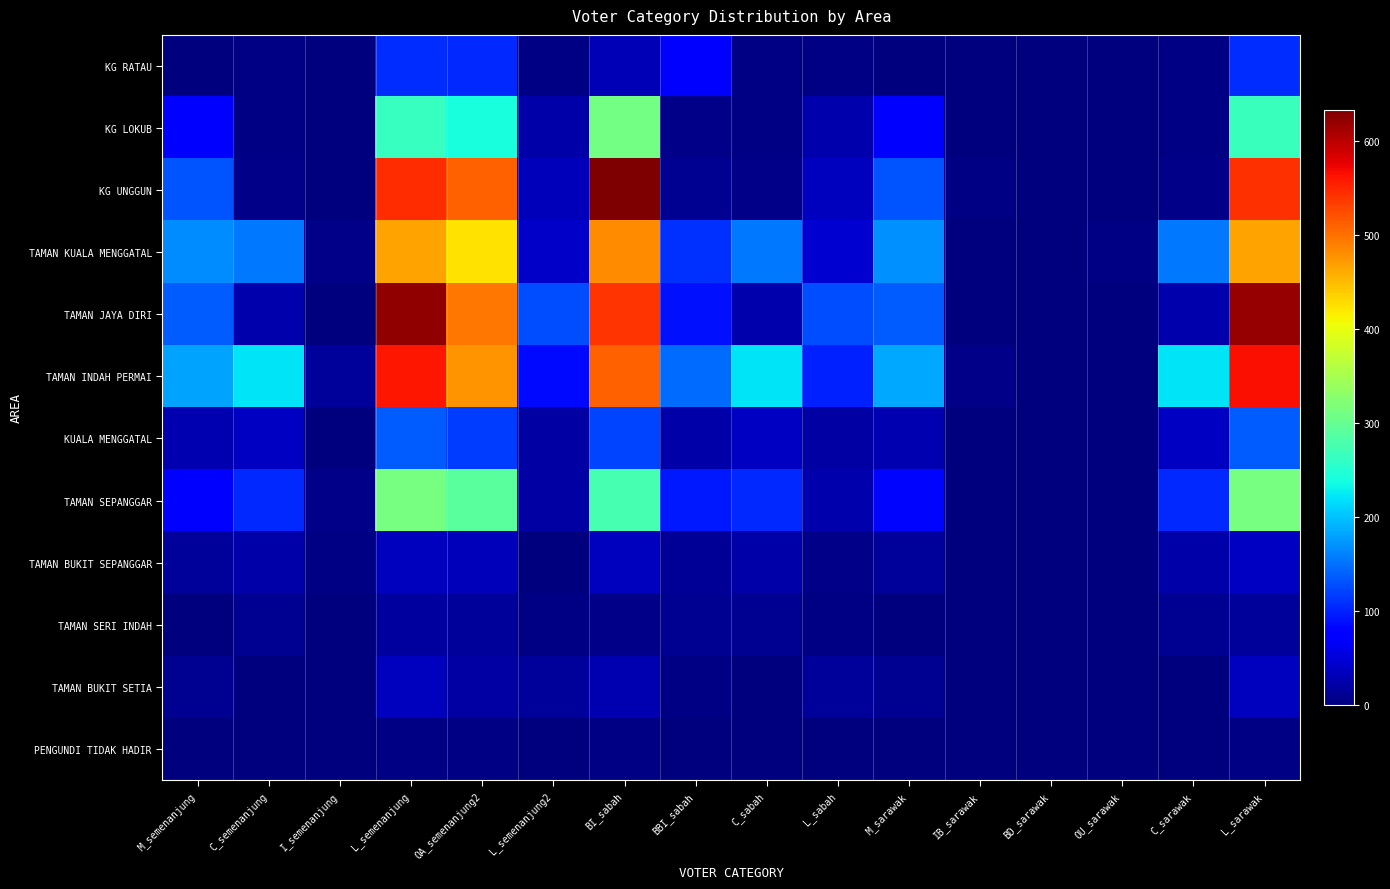

At which category is the sum across all series the highest?

L_semenanjung